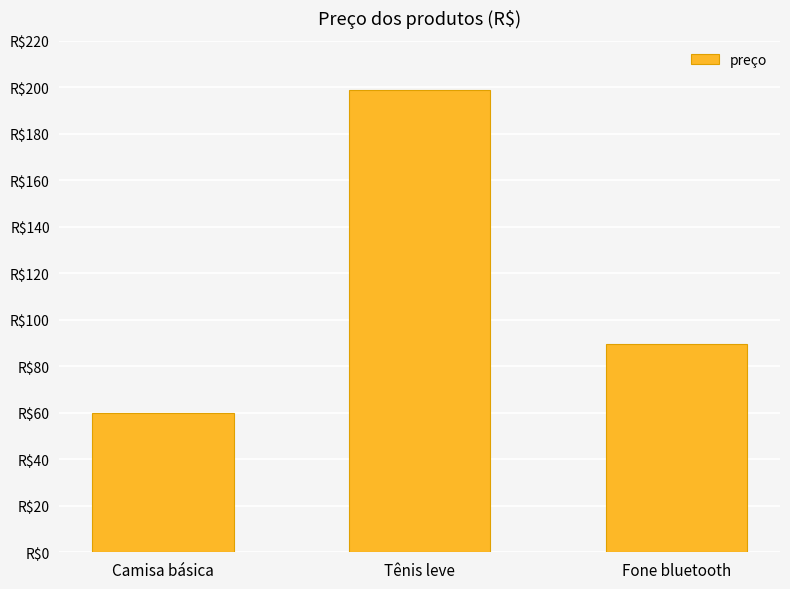

List the labels in order of value, smallest first.

Camisa básica, Fone bluetooth, Tênis leve